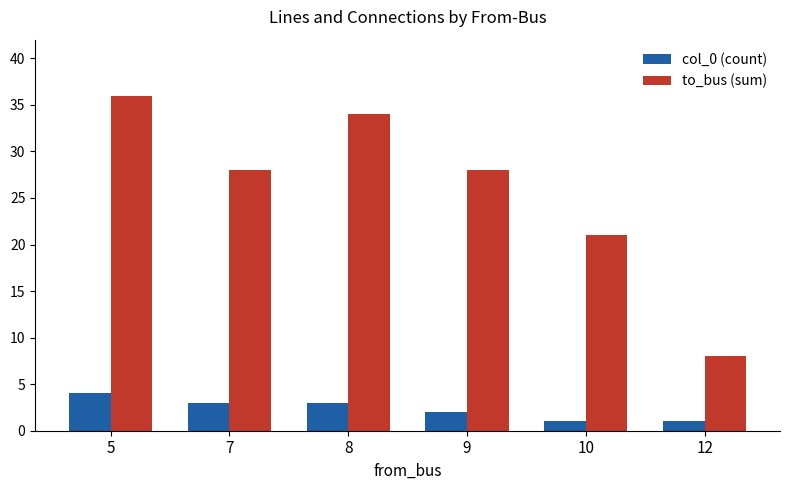

List the series in order of their overall mean, lowest first.

col_0 (count), to_bus (sum)